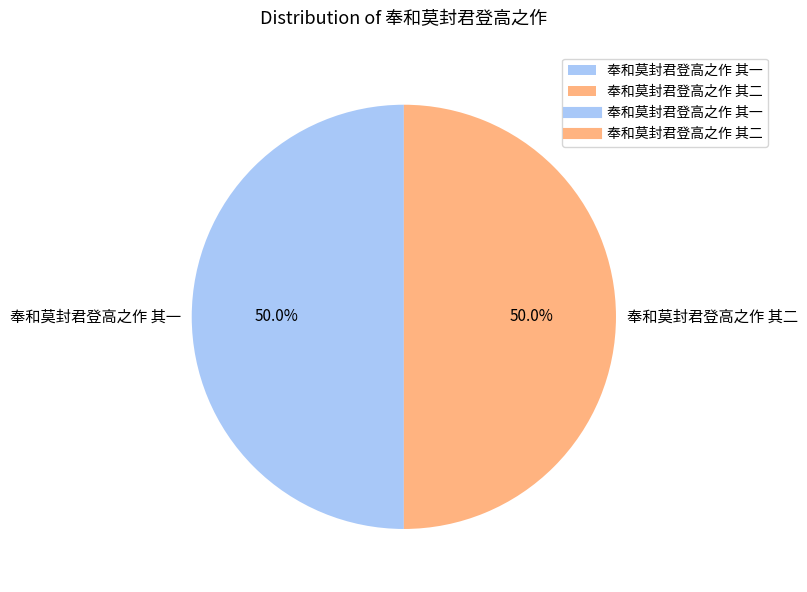

Approximately how many times larger is the value at 奉和莫封君登高之作 其二 compared to 奉和莫封君登高之作 其一?

1.0